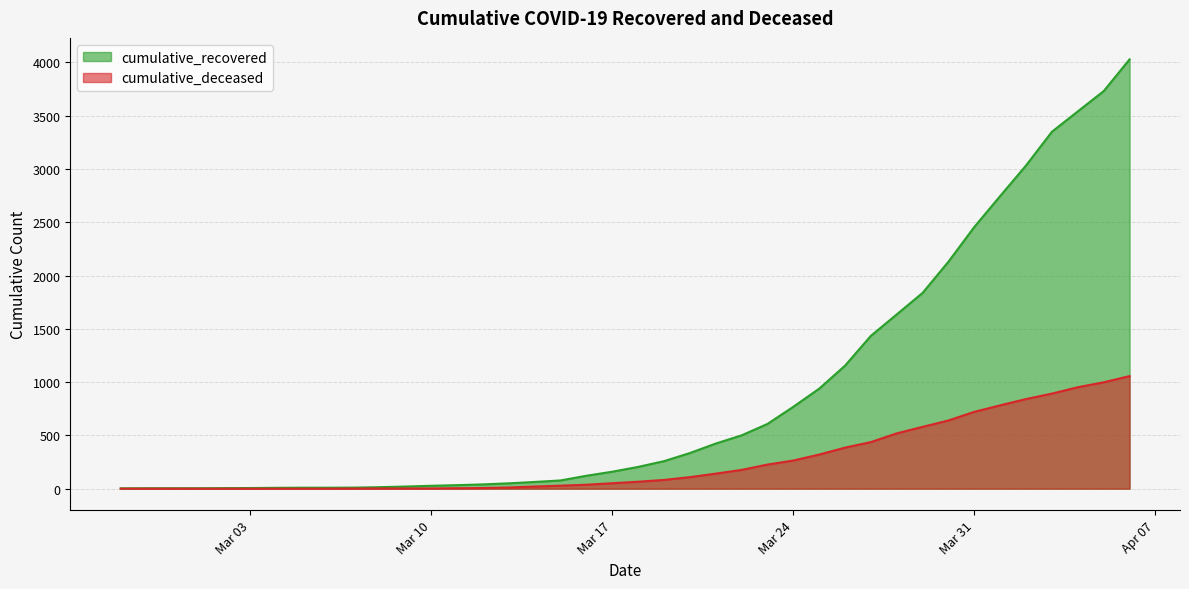

At which label is cumulative_deceased closest to 528?

2020-03-28